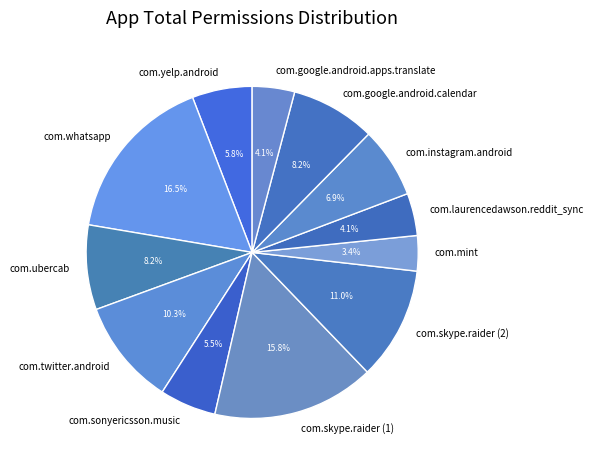

What percentage is the com.yelp.android slice, to the nearest percent?

6%